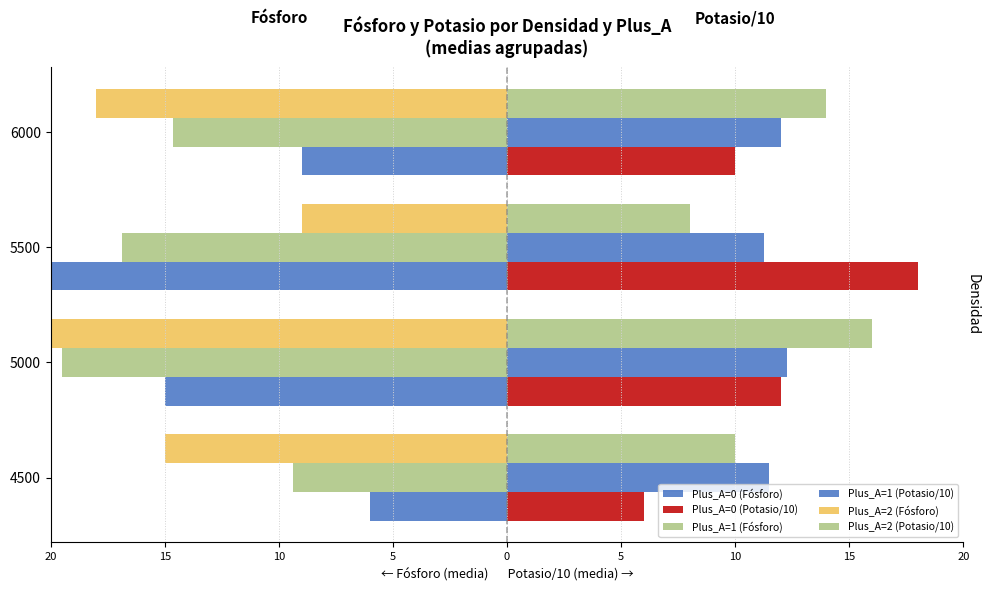

What is the value of the Plus_A=0 (Fósforo) bar at the 3rd from the left?

-24.0